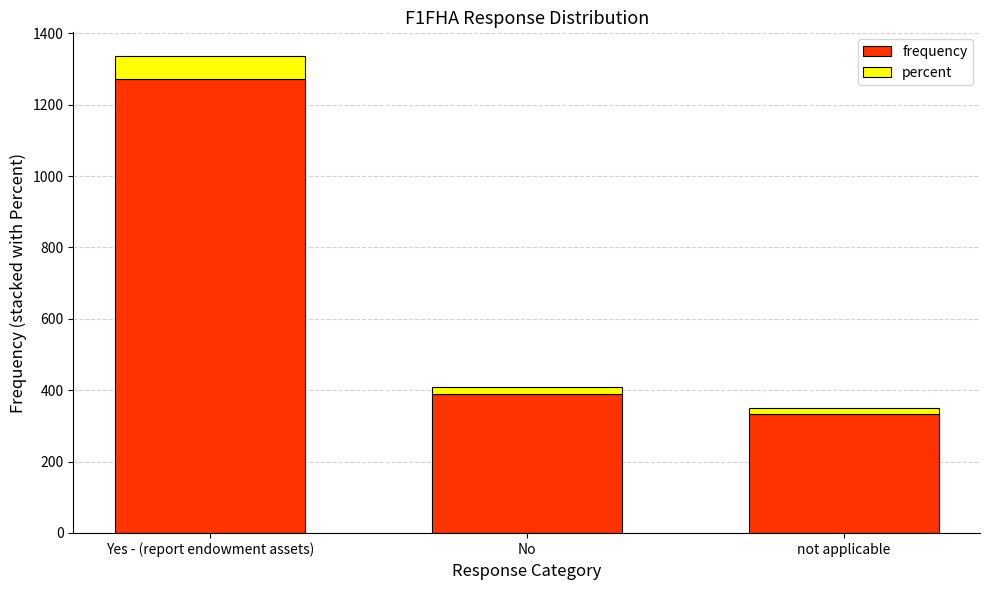

Which category has the highest value in the frequency series?

Yes - (report endowment assets)